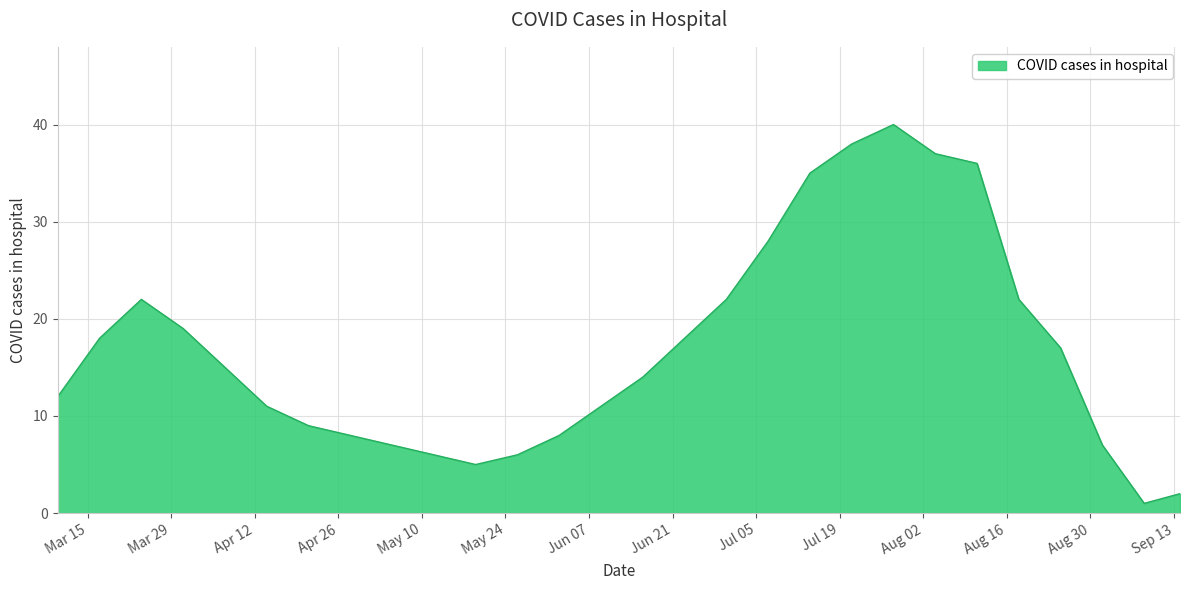

What is the difference between the maximum and minimum values?

39